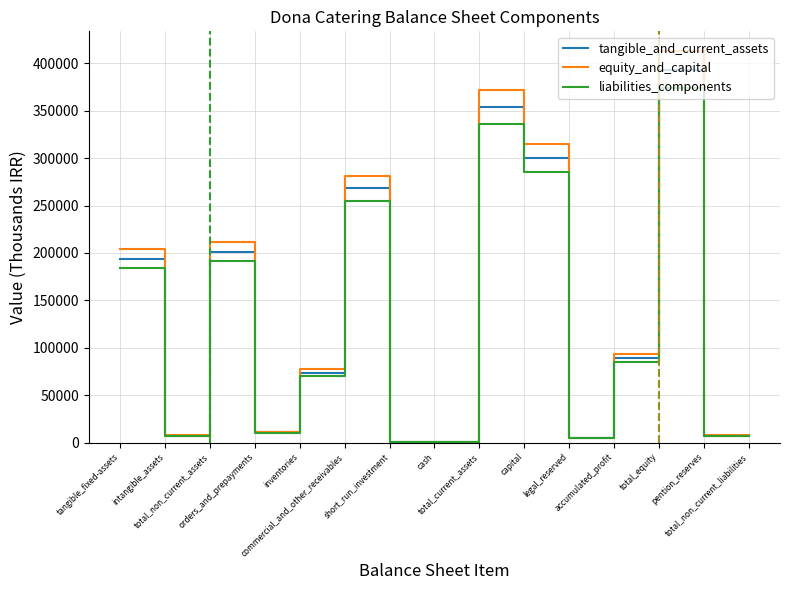

List the series in order of their peak value, highest first.

equity_and_capital, tangible_and_current_assets, liabilities_components